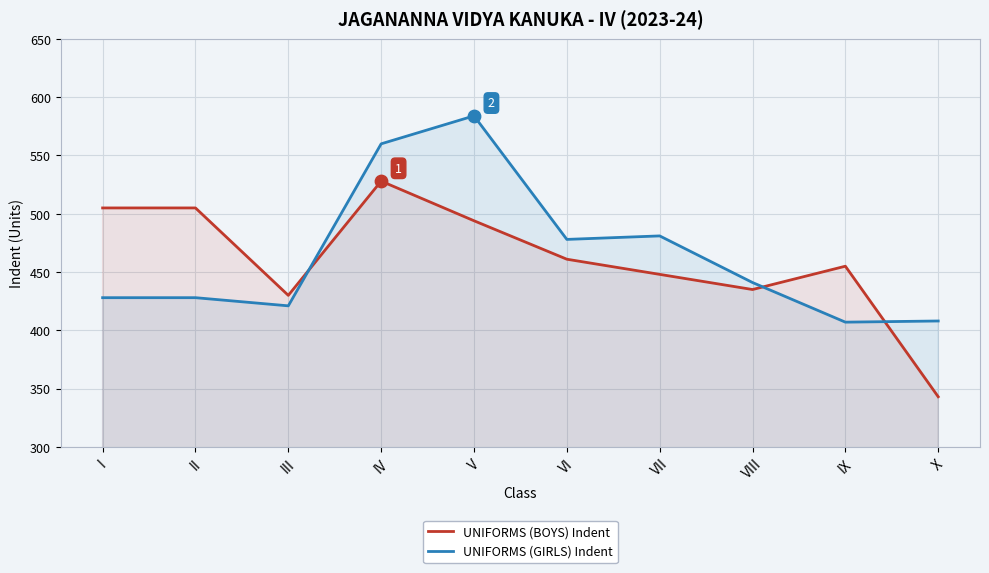

What are all the series names shown in the legend?

UNIFORMS (BOYS) Indent, UNIFORMS (GIRLS) Indent